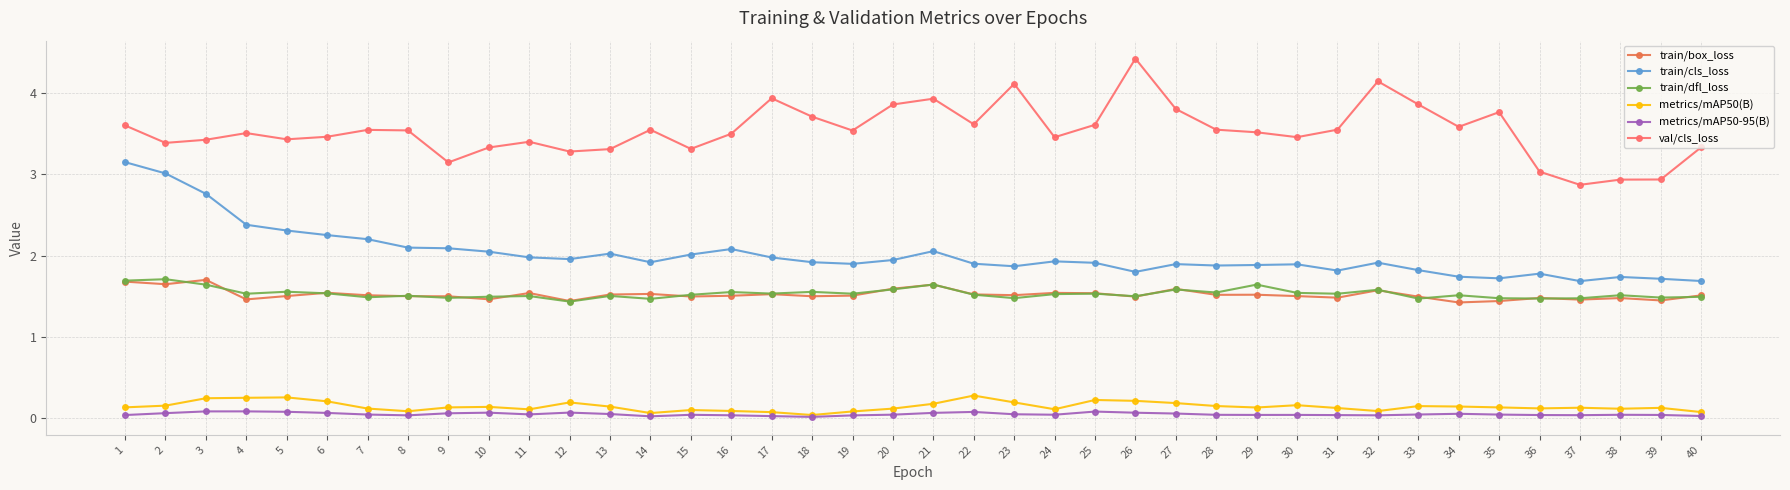

Is the value of metrics/mAP50-95(B) at 20 greater than the value of train/cls_loss at 18?

No